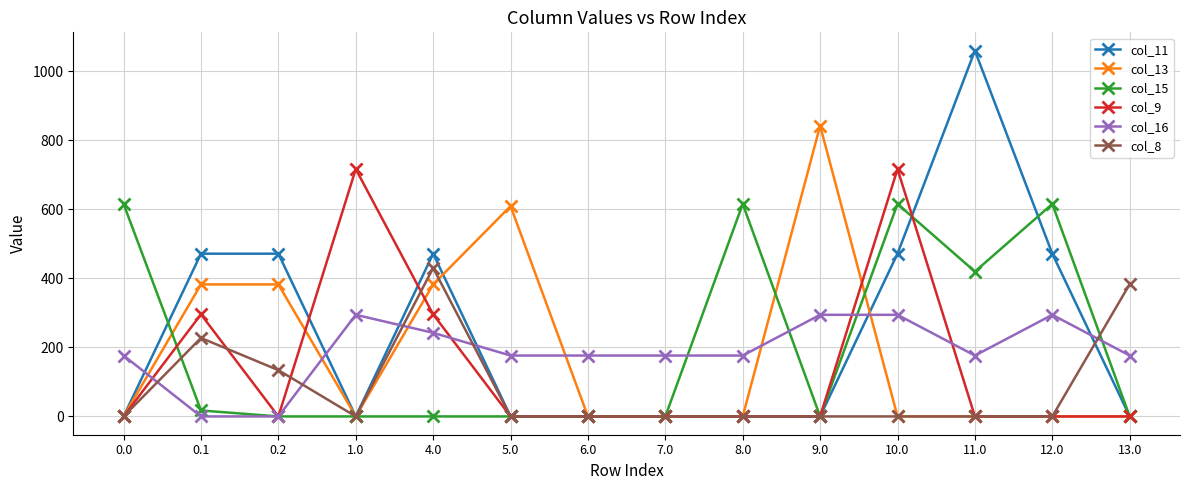

Is it true that col_9 equals 273.7 at 10.0?

False